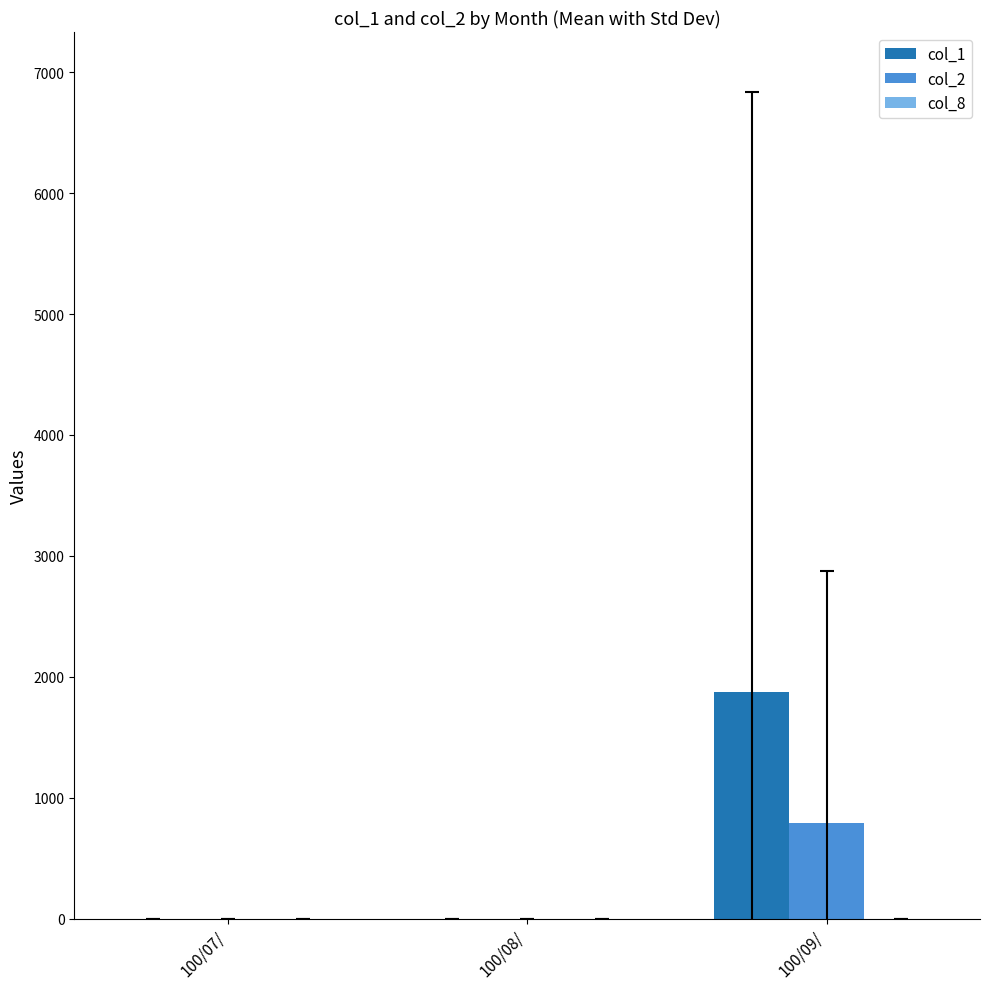

At which category is the sum across all series the highest?

100/09/